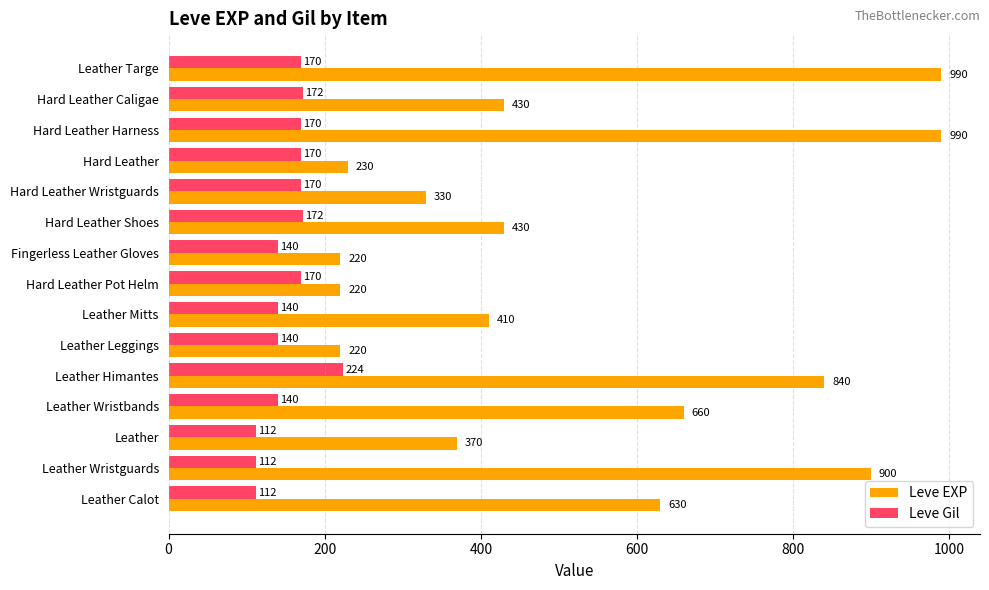

What is the difference between the maximum and minimum values in the Leve Gil series?

112